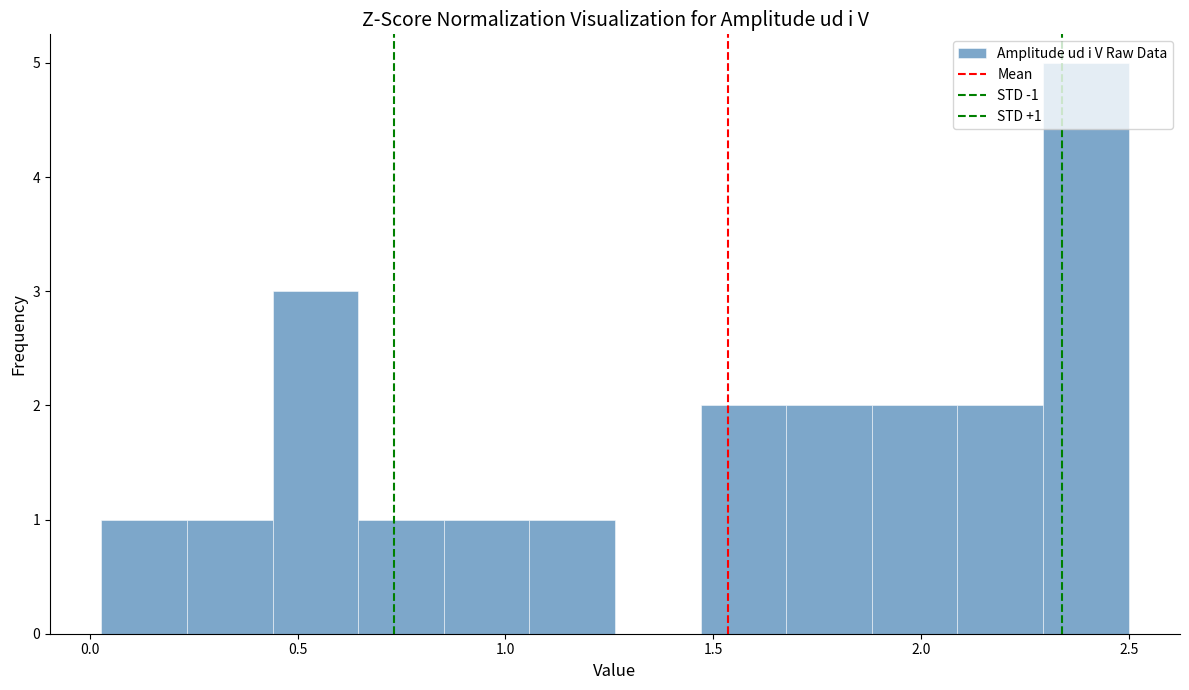

Over which range of the x-axis is the bar tallest?

2.30 to 2.50